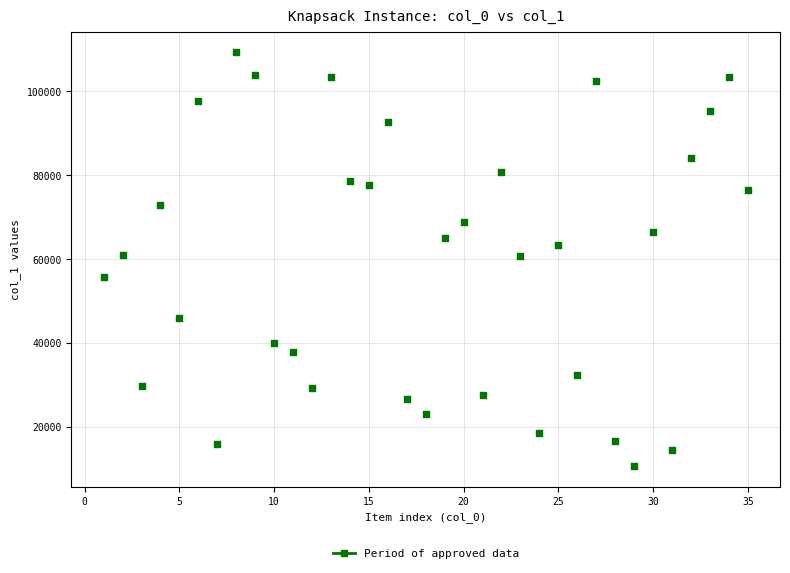

What is the range of X values (max minus min)?

34